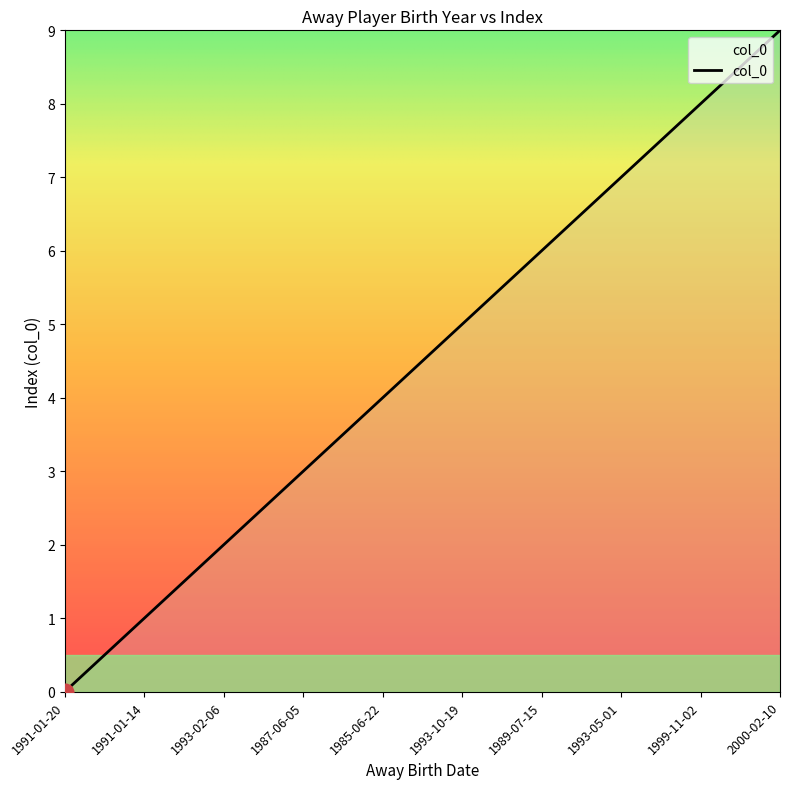

How many values are above zero?

9